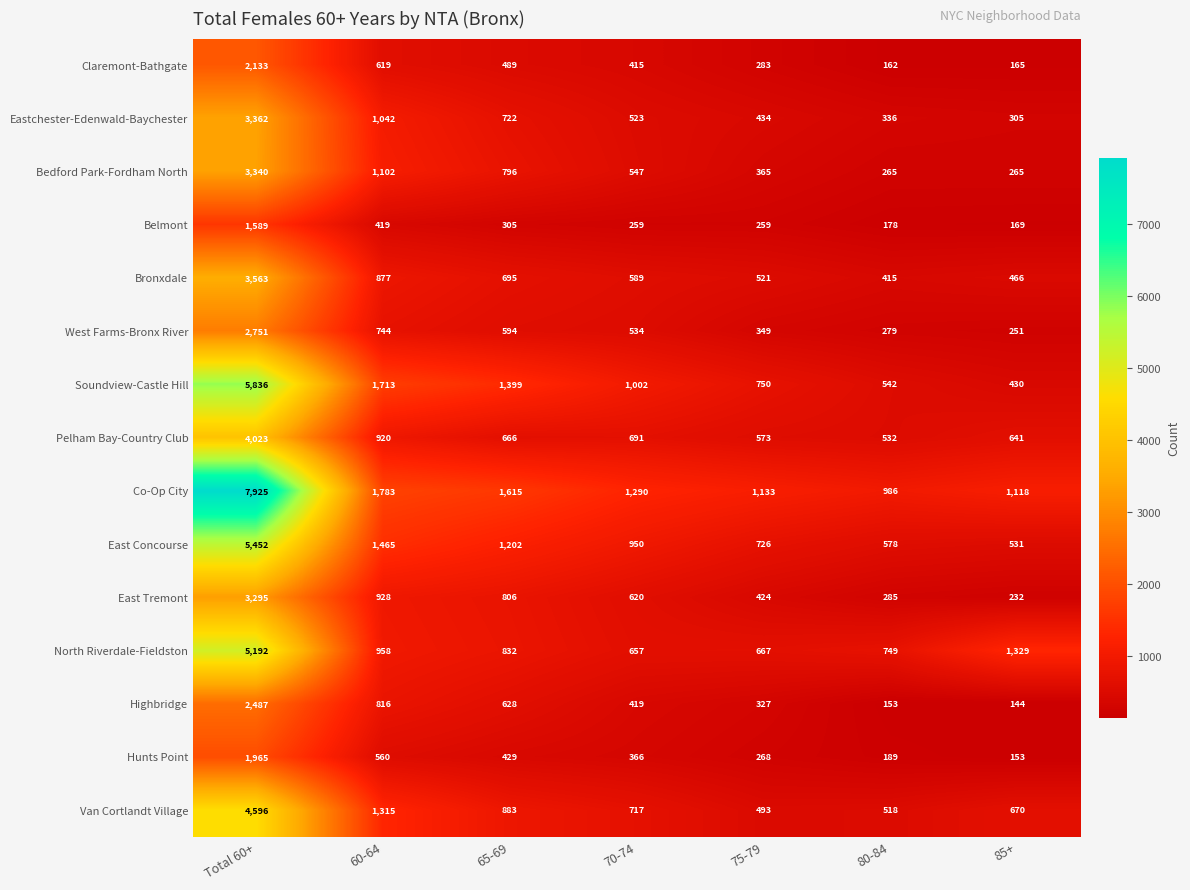

What is the total value across all series at 85+?

6869